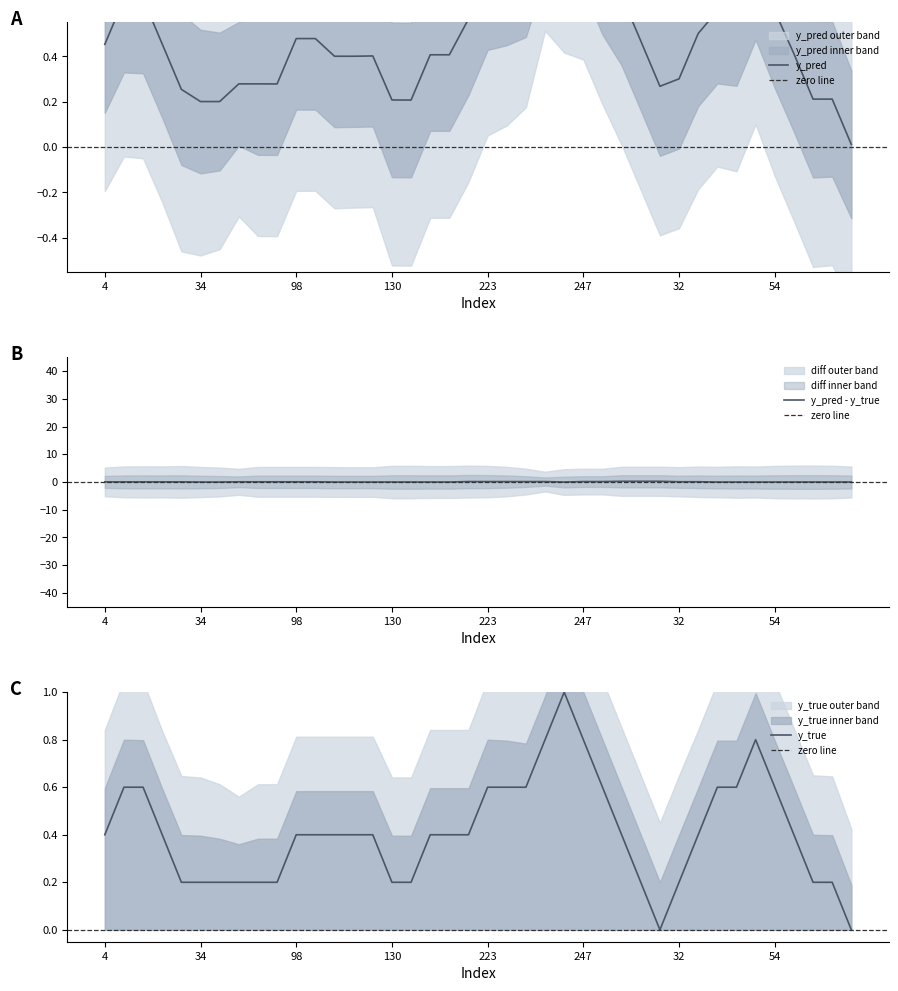

The value of y_pred at 14 is 0.6. True or false?

False